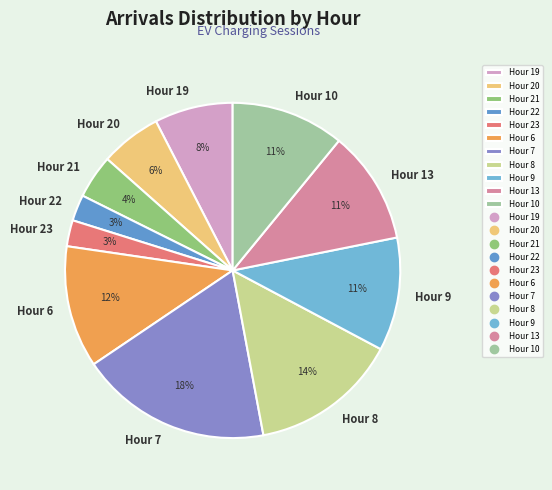

To the nearest percent, what percentage of the pie is Hour 13?

11%